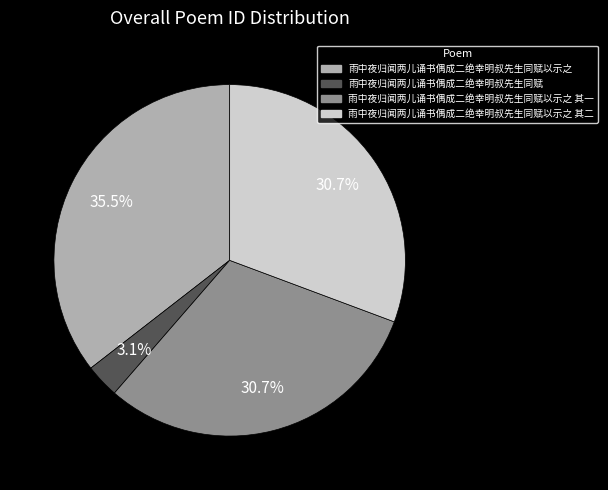

Count the number of slices in the pie.

4